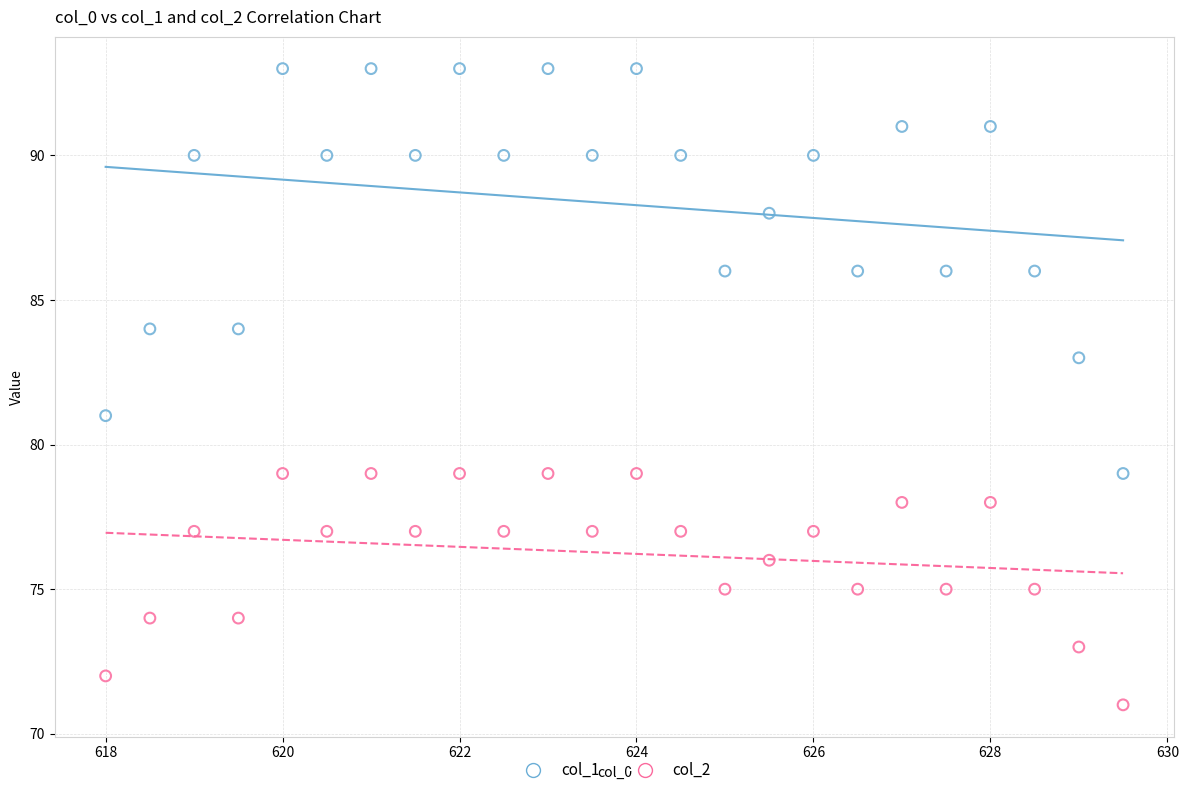

Which series reaches the maximum Y coordinate?

col_1